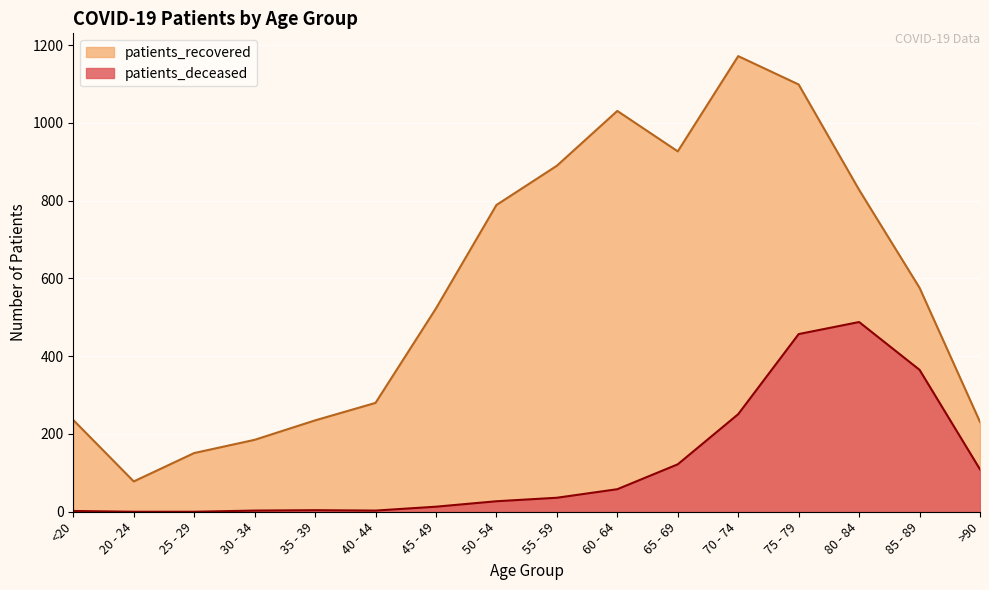

True or false: patients_deceased has more than 0 points higher than both neighbors.

True